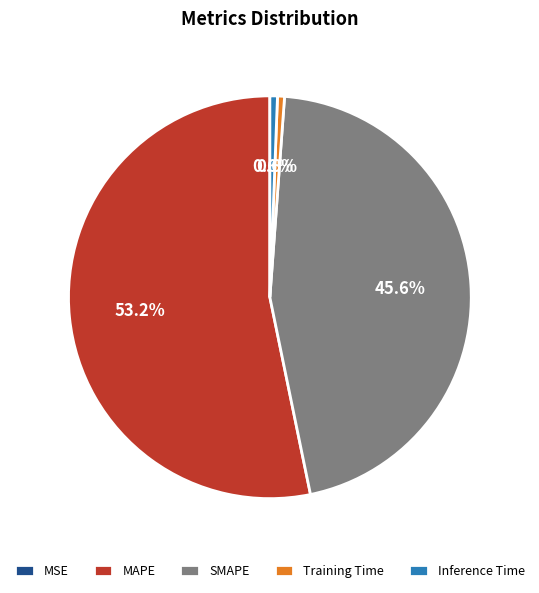

What percentage is the Inference Time slice, to the nearest percent?

1%